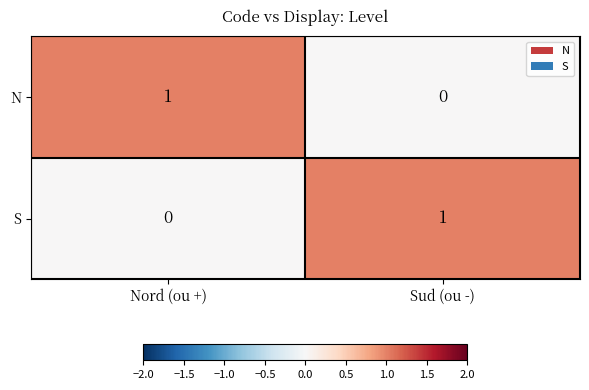

Is the value of S at Sud (ou -) greater than the value of N at Sud (ou -)?

Yes